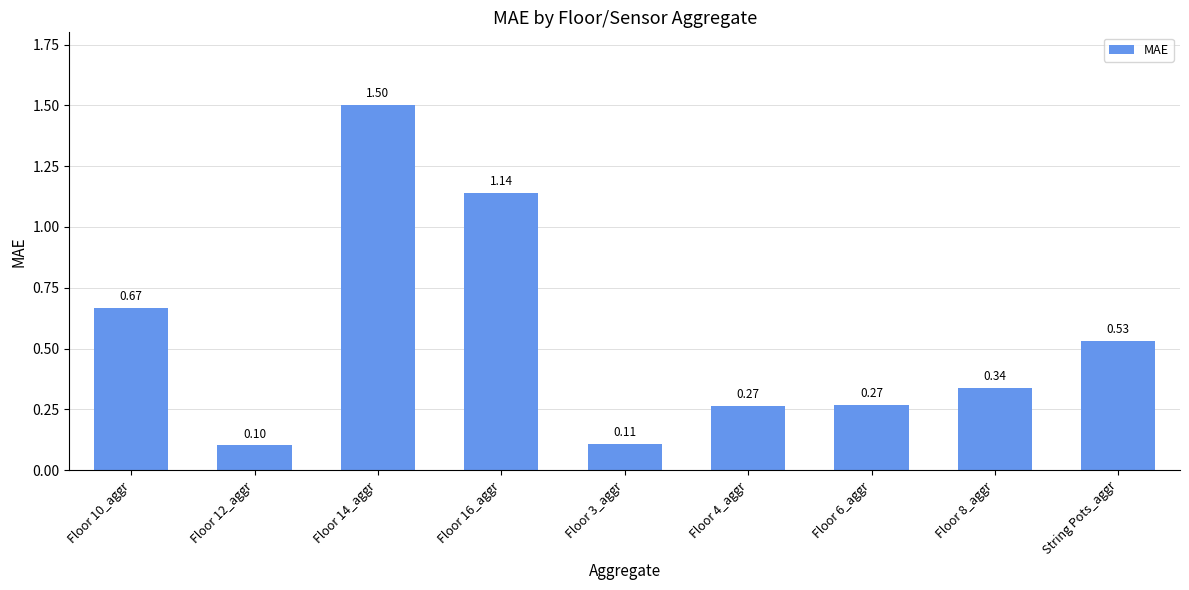

What is the label of the 1st bar from the right?

String Pots_aggr